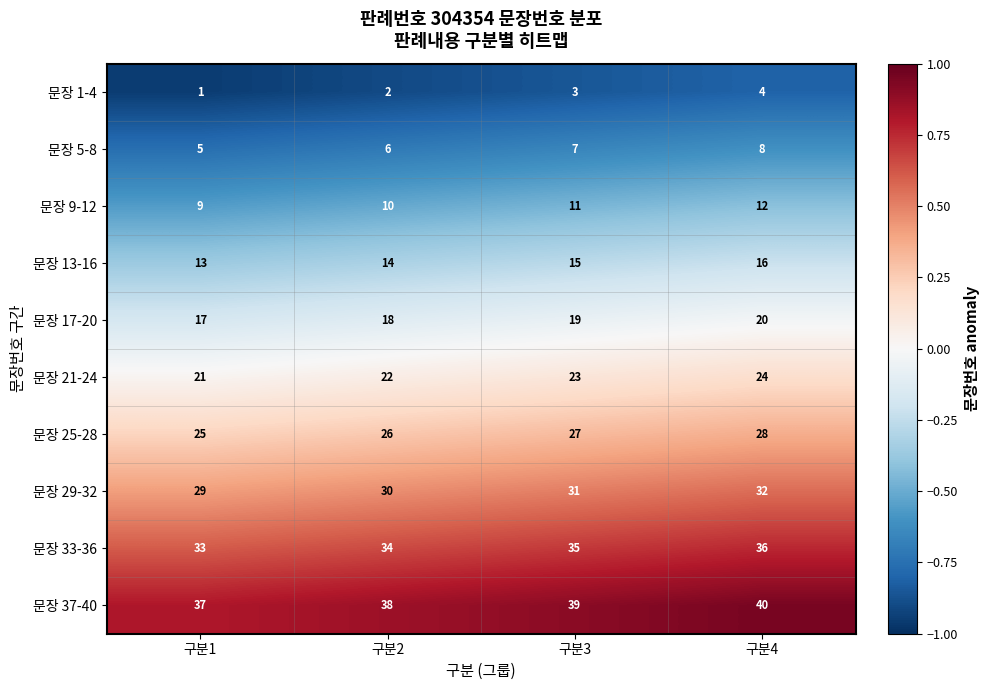

At which category is the sum across all series the highest?

구분4